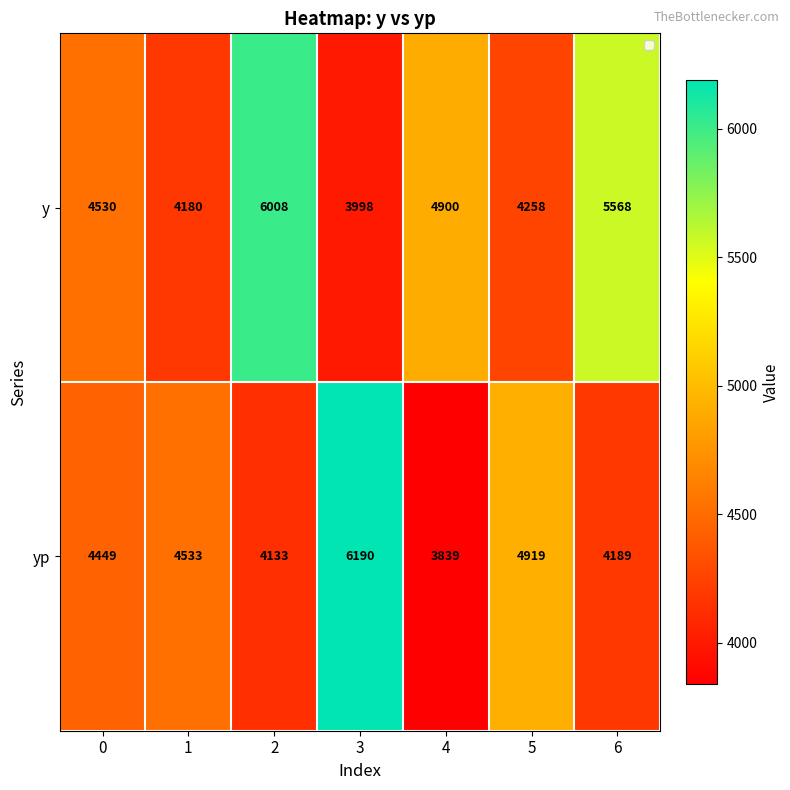

Is it true that yp equals 6324 at 1?

False